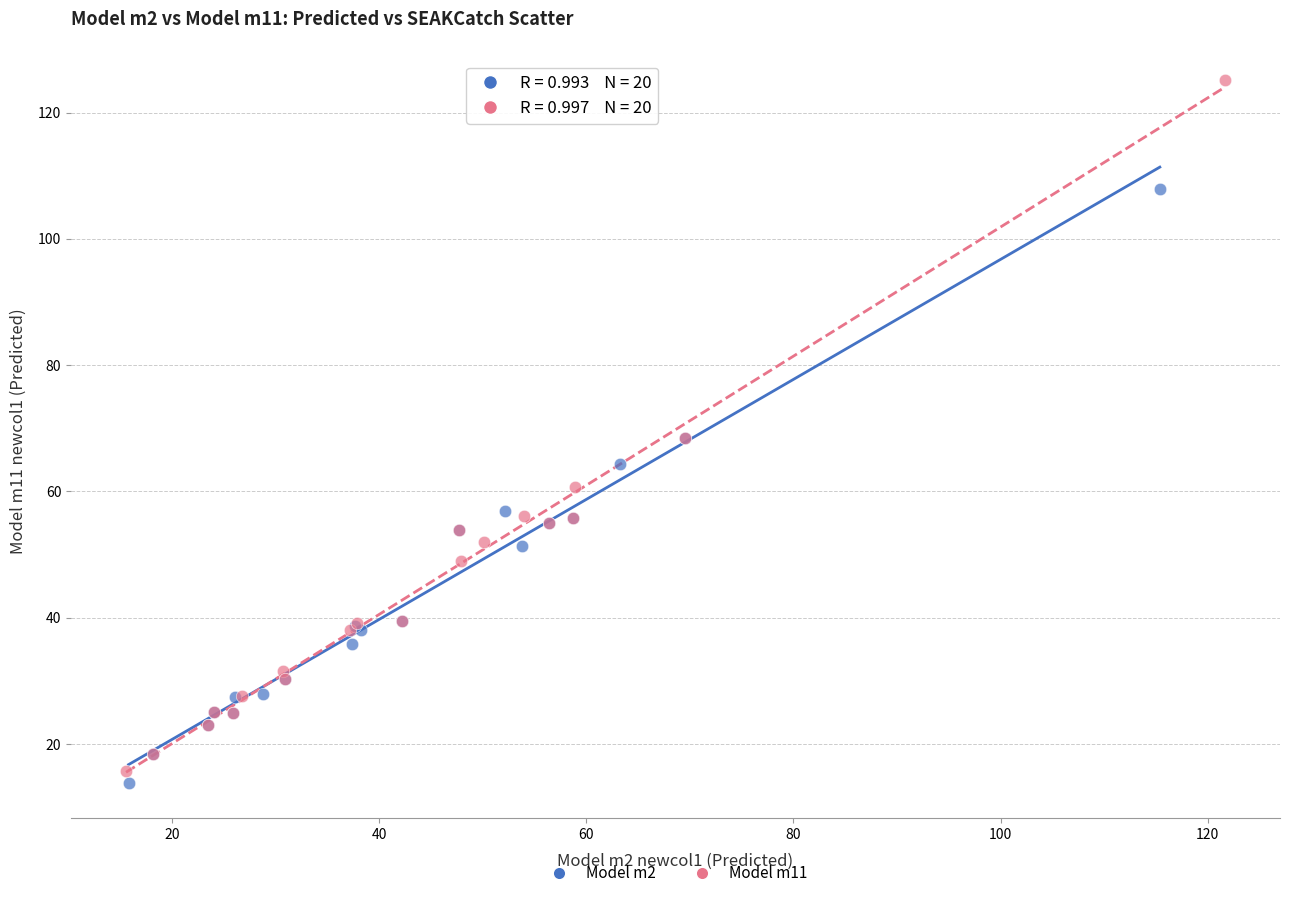

Which series contains the lowest Y value?

Model m2